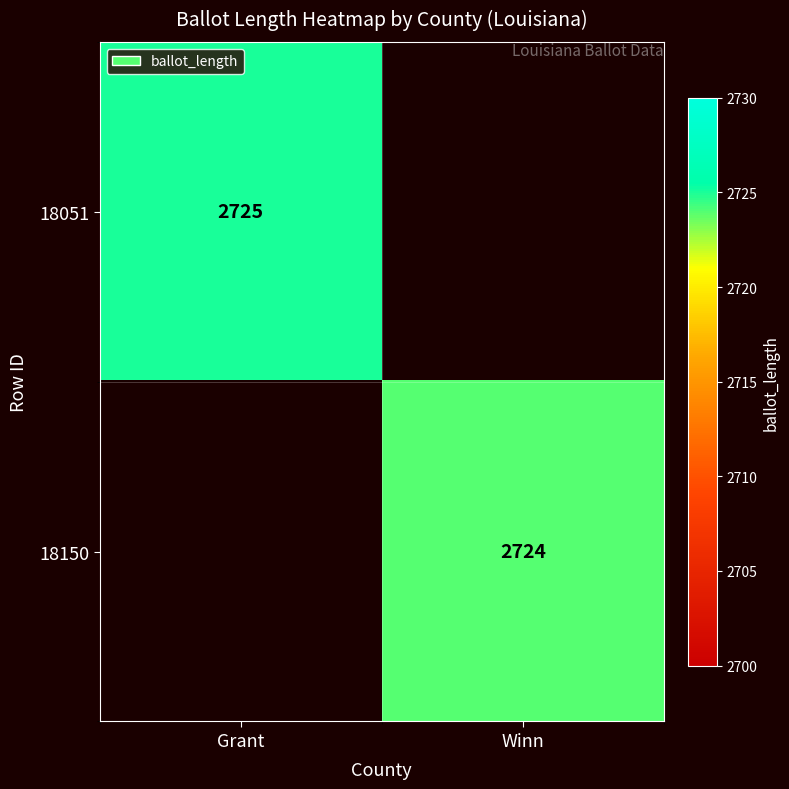

True or false: 18150 has a value of 1892.9 at Winn.

False